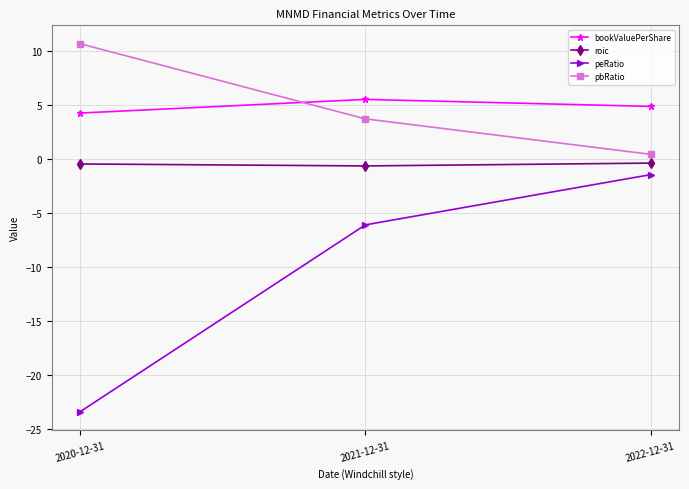

The bookValuePerShare series shows 1.2 at 2021-12-31. True or false?

False